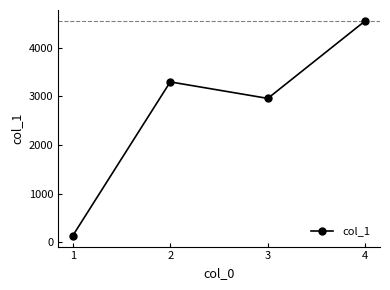

At which label is the value closest to 2344?

3